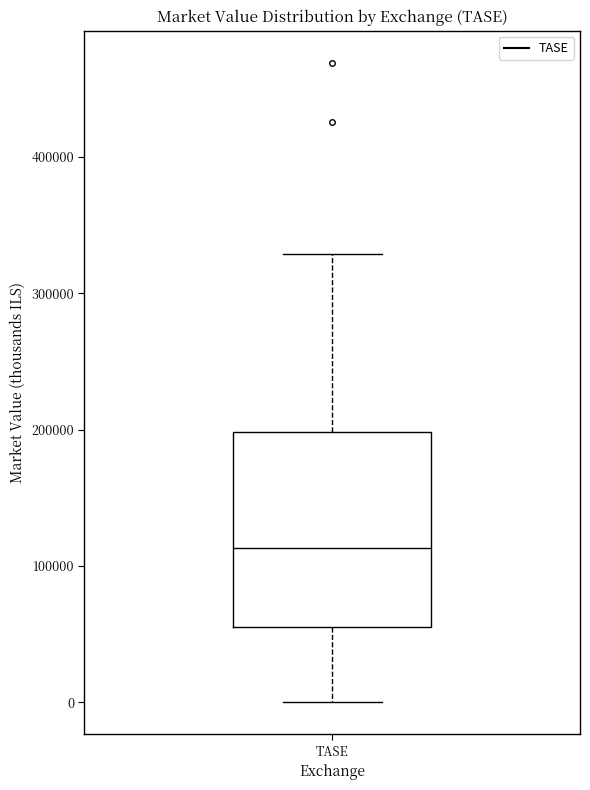

Where does the upper whisker of the box for TASE end on the y-axis? The values are not printed on the chart, so give them approximately, as read against the axis.

330000